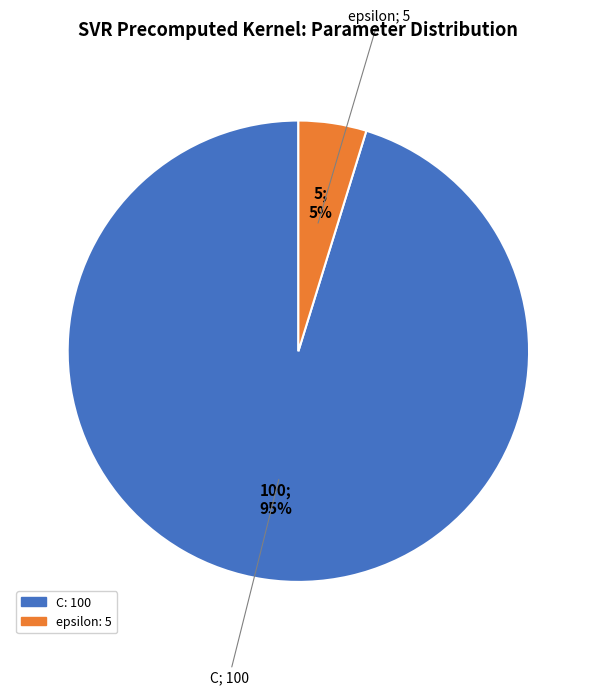

What percentage is the C slice, to the nearest percent?

95%